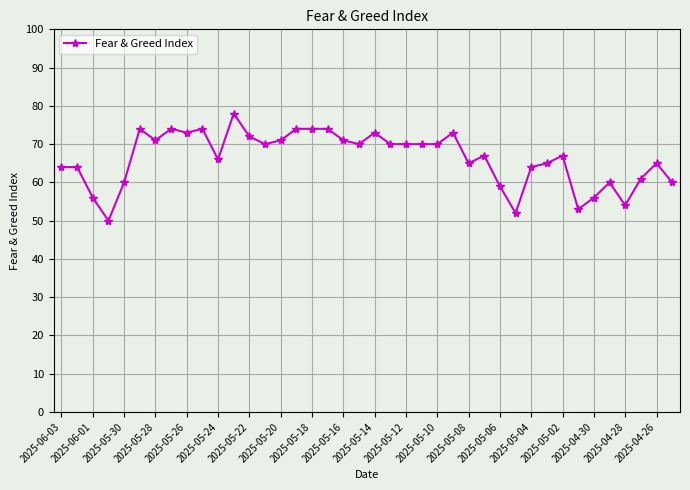

What is the difference between the maximum and second lowest values?

26